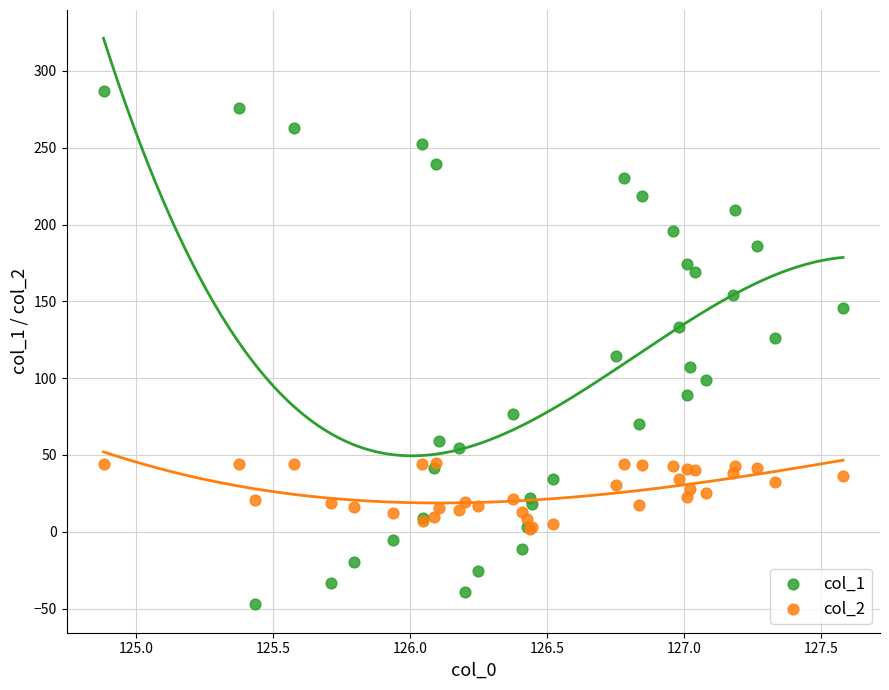

What are all the series names shown in the legend?

col_1, col_2